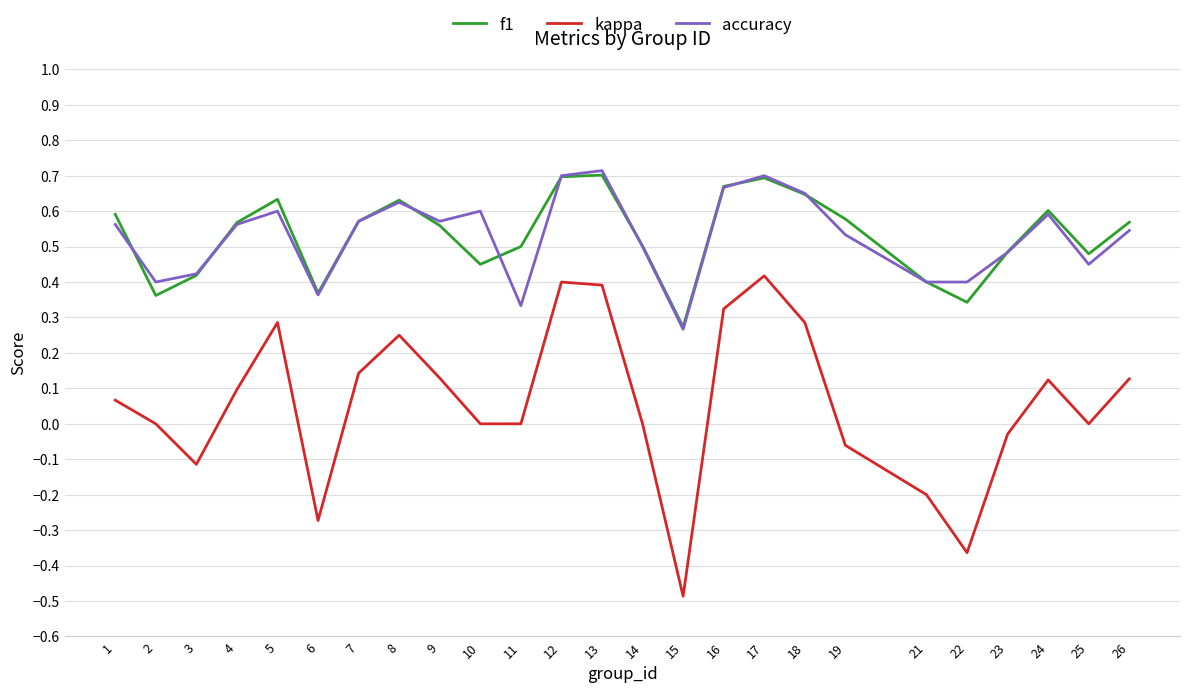

Is the value of f1 at 25 greater than the value of kappa at 17?

Yes